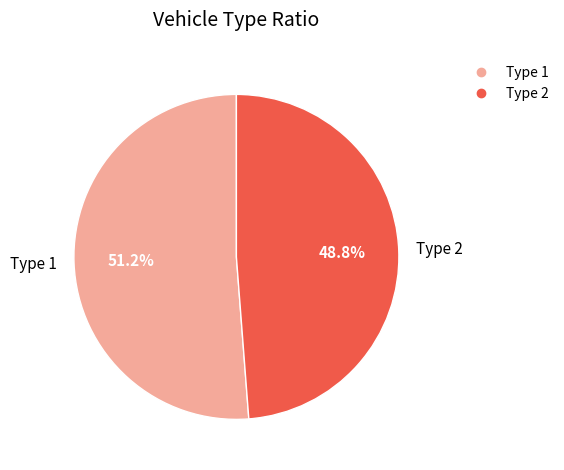

To the nearest percent, what is the difference between the largest and smallest slice percentages?

2%